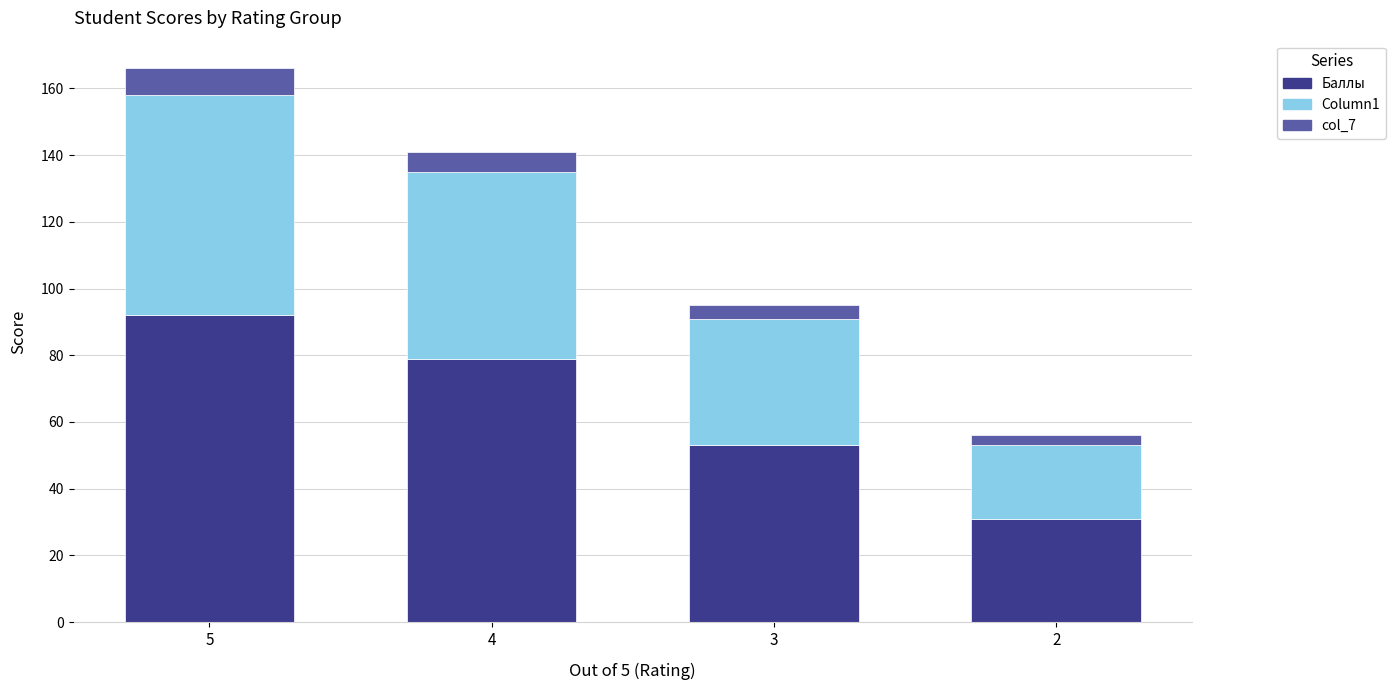

Reading left to right, list the values for the Баллы series.

5=92	4=79	3=53	2=31